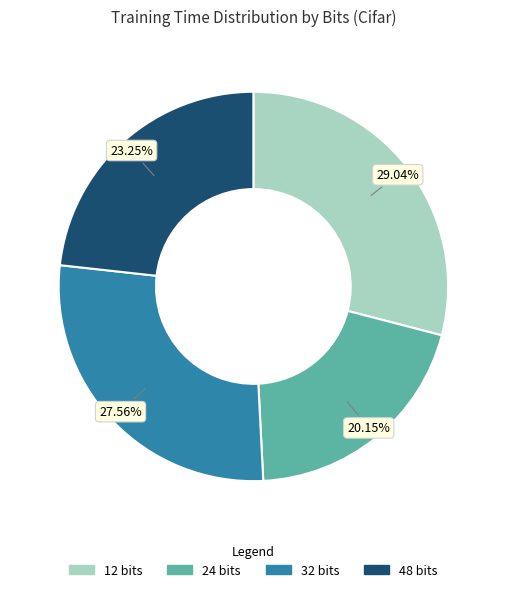

What percentage is the 48 bits slice, to the nearest percent?

23%